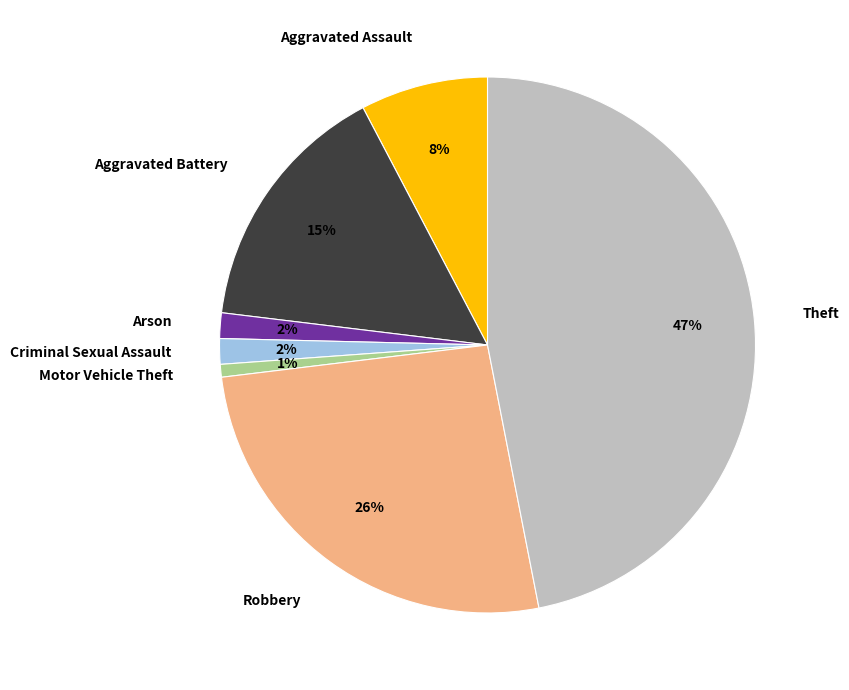

How many slices are in this pie chart?

7